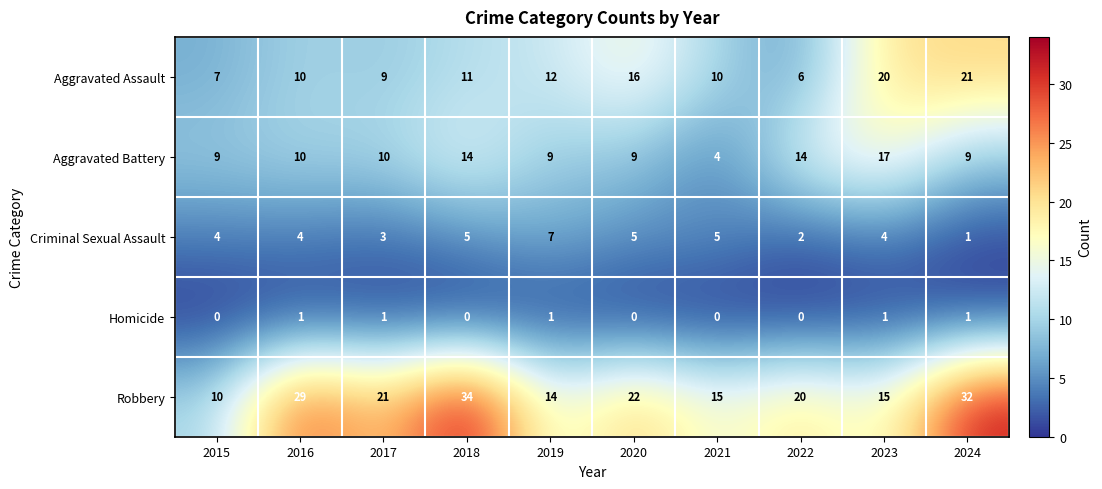

At which label is Aggravated Assault closest to 13?

2019